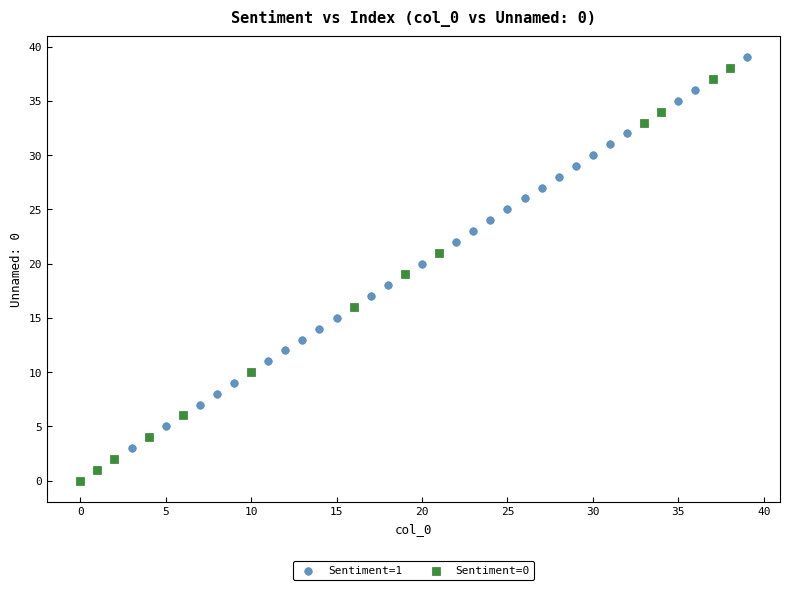

What are all the series names shown in the legend?

Sentiment=1, Sentiment=0